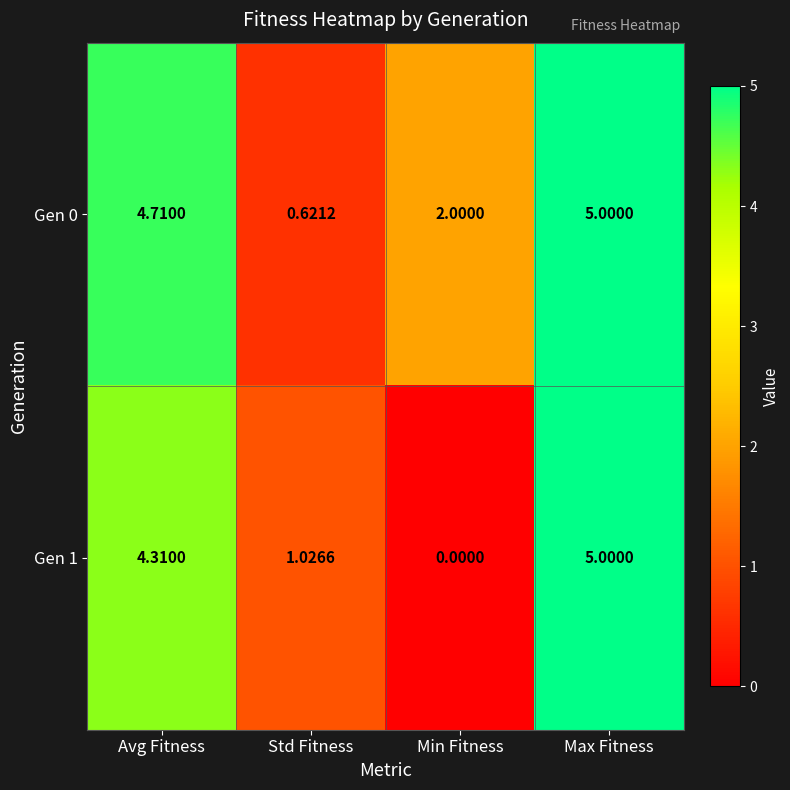

At which category does the chart reach its minimum across all series?

Min Fitness